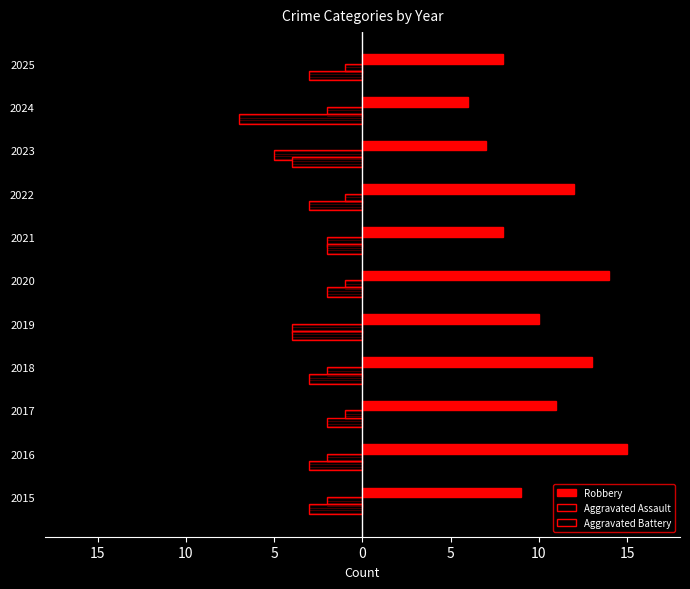

Are the bars horizontal?

Yes